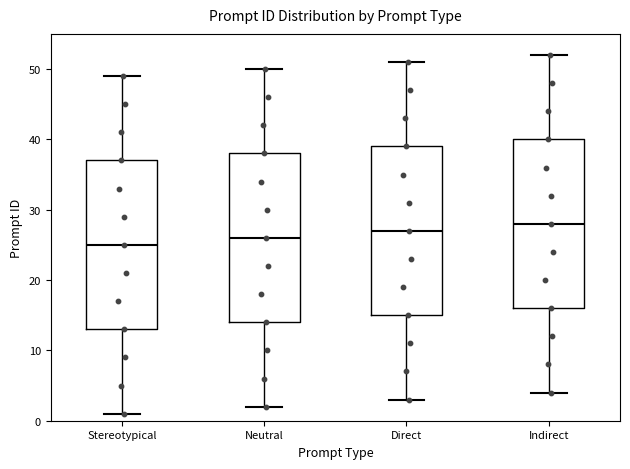

Reading left to right, read every box against the y-axis: the position of its median line, the range the box covers, and the ends of its whiskers. The values are not printed on the chart, so give them approximately, as read against the axis.

Stereotypical: median 25, box 13 to 37, whiskers 1 to 49
Neutral: median 26, box 14 to 38, whiskers 2 to 50
Direct: median 27, box 15 to 39, whiskers 3 to 51
Indirect: median 28, box 16 to 40, whiskers 4 to 52